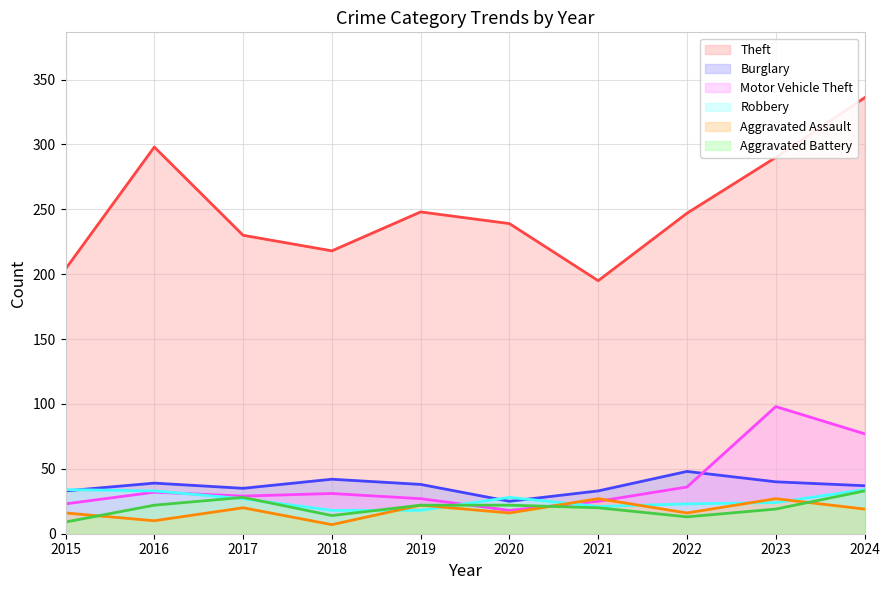

True or false: Aggravated Assault and Theft cross at least once.

False